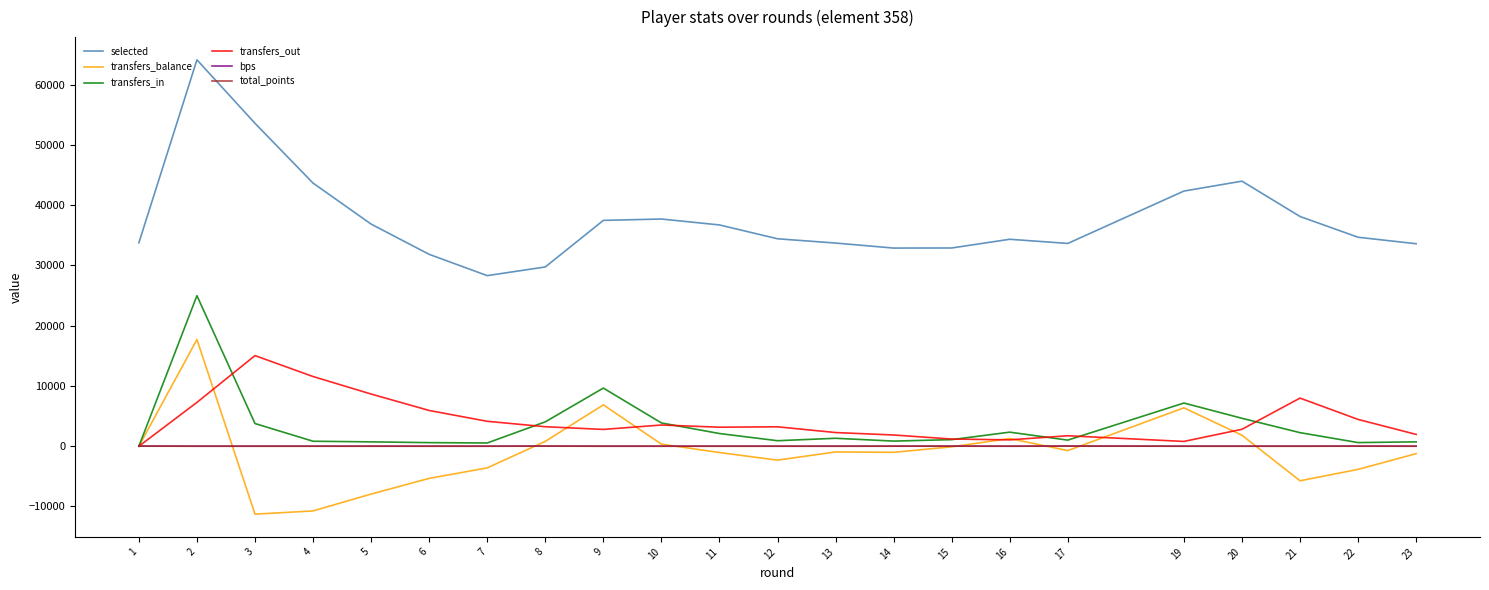

Which series ends up on top after the final intersection of transfers_out and bps?

transfers_out